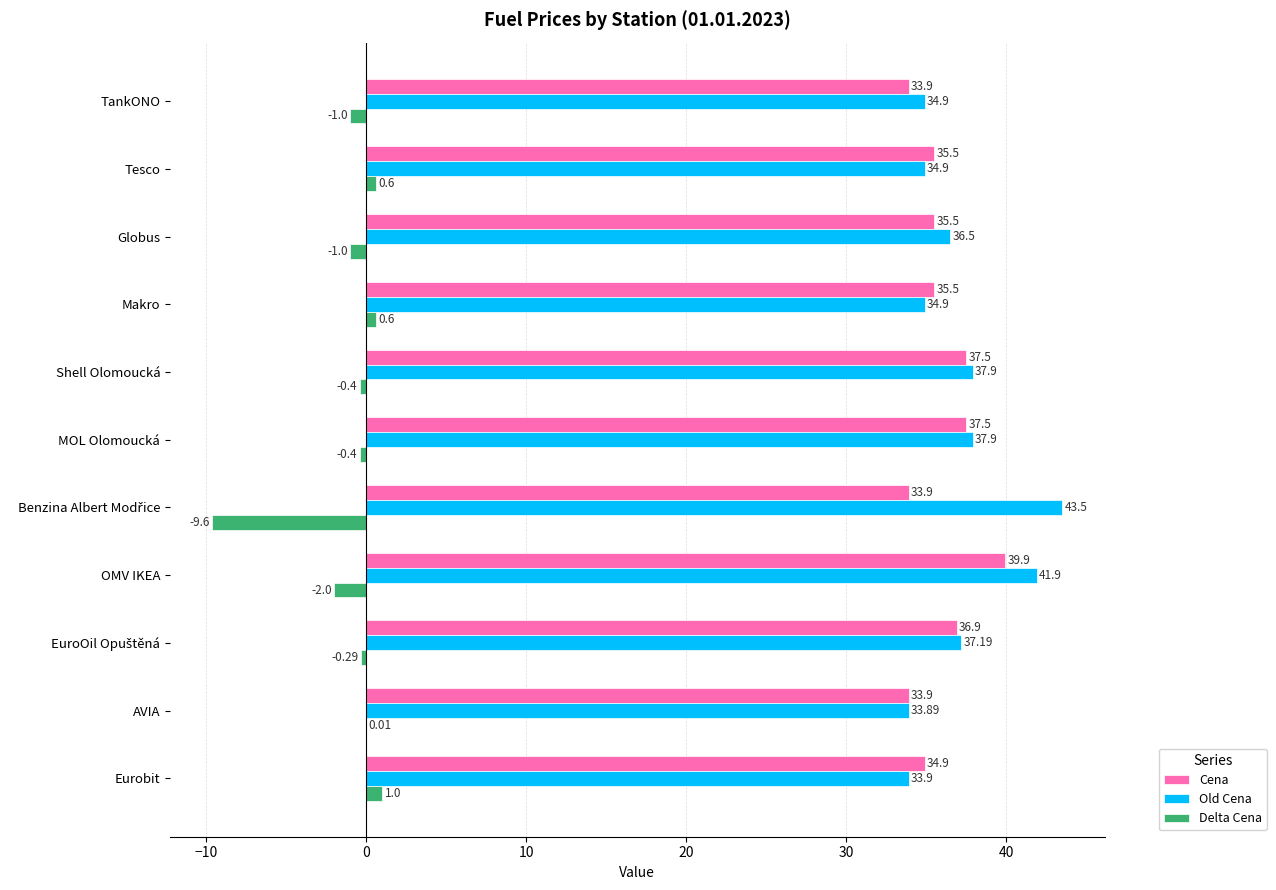

What is the sum of all Old Cena values?

407.4